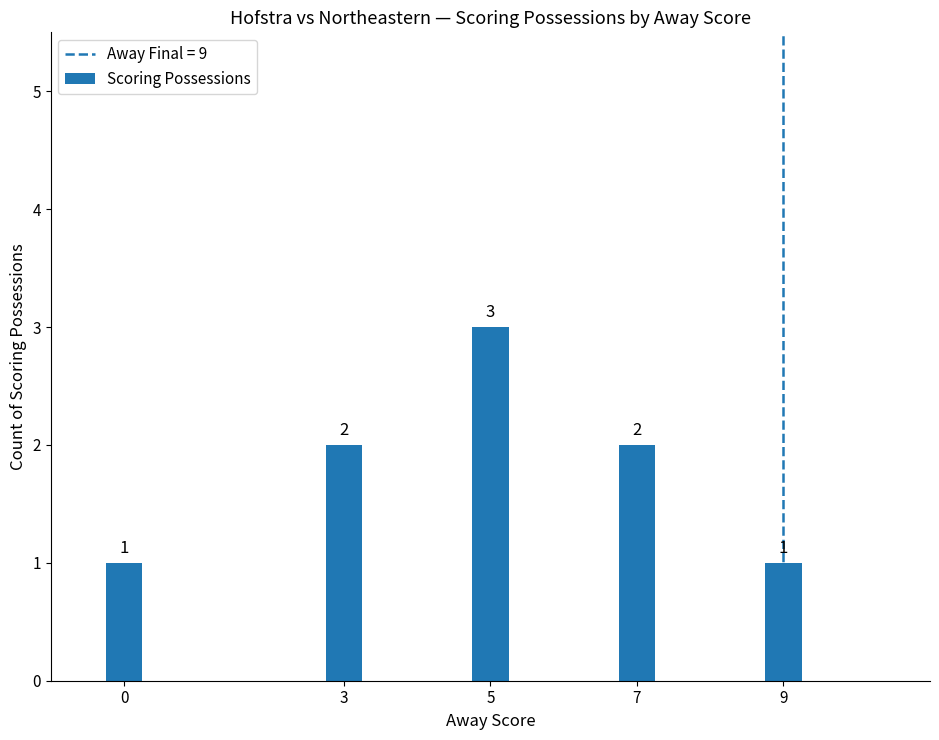

What is the greatest value displayed?

3